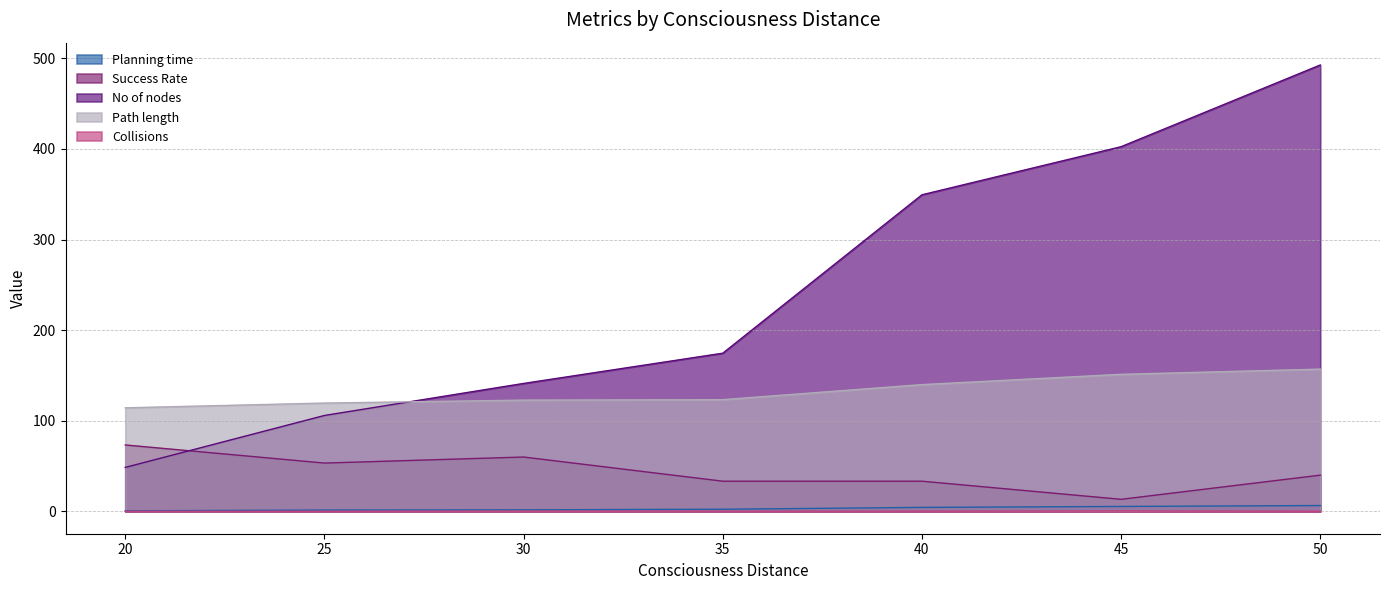

Rank the series by their maximum value, from highest to lowest.

No of nodes, Path length, Success Rate, Planning time, Collisions